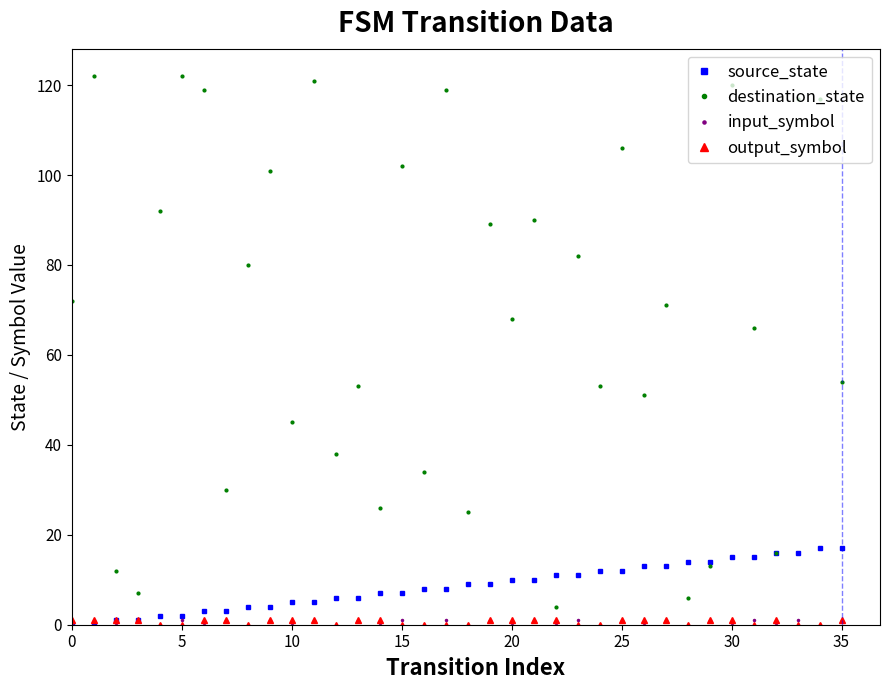

Which series has the largest total across all categories?

destination_state